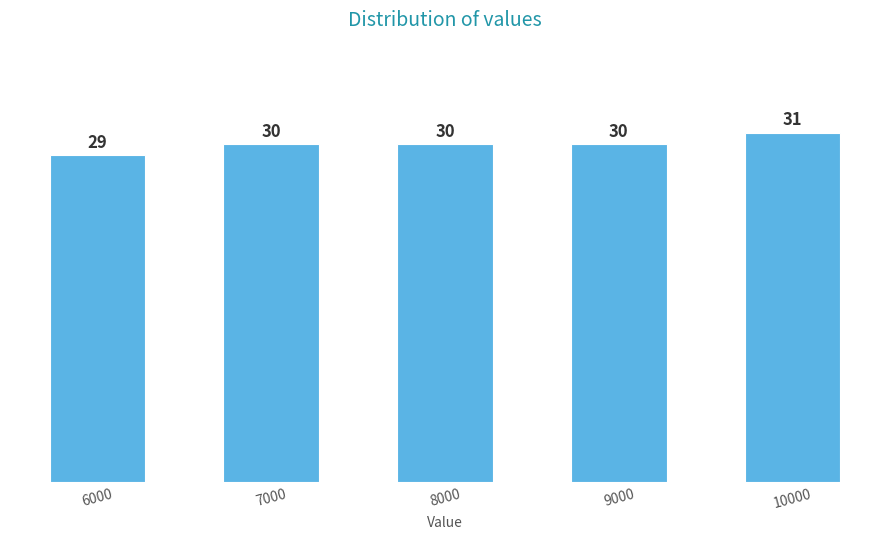

Reading left to right, what are all the values shown in this chart?

6000=29	7000=30	8000=30	9000=30	10000=31